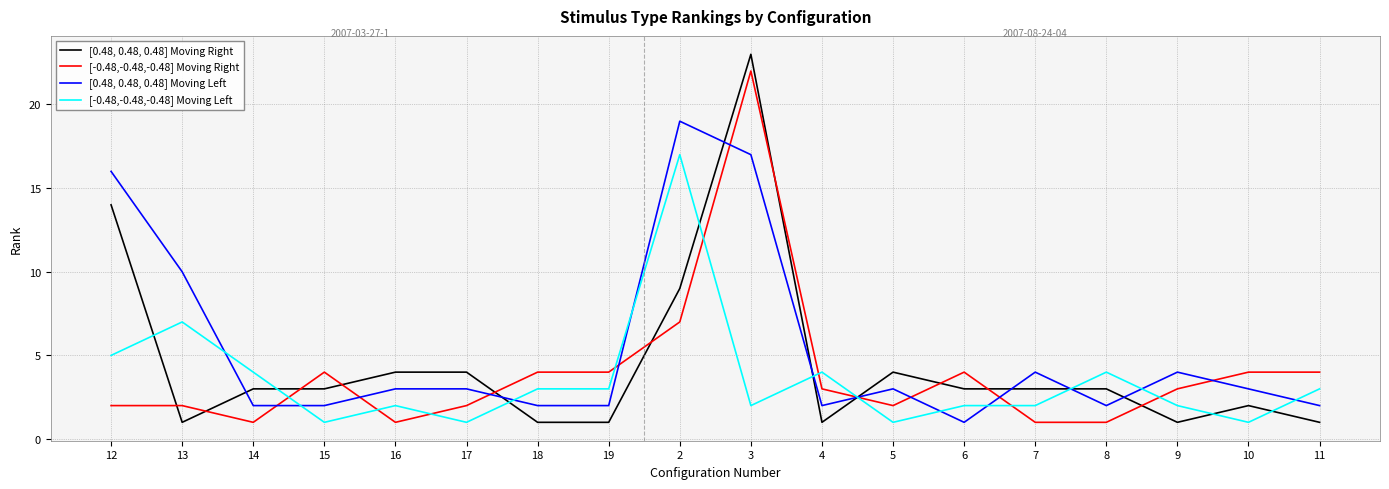

True or false: [0.48, 0.48, 0.48] Moving Left and [0.48, 0.48, 0.48] Moving Right cross at least once.

True